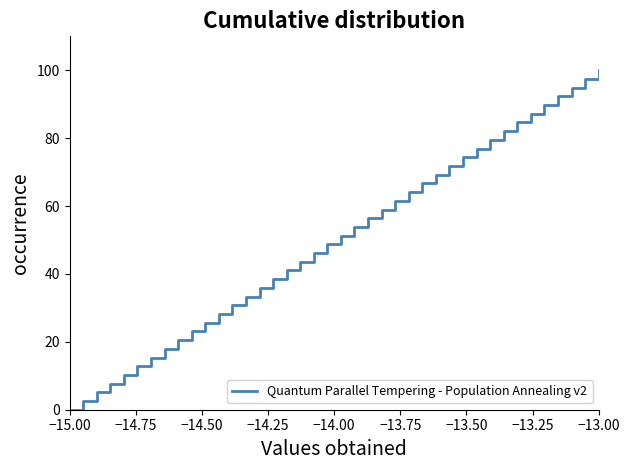

Reading left to right, transcribe all the data shown in this chart.

0.0	2.6	5.1	7.7	10.3	12.8	15.4	17.9	20.5	23.1	25.6	28.2	30.8	33.3	35.9	38.5	41.0	43.6	46.2	48.7	51.3	53.8	56.4	59.0	61.5	64.1	66.7	69.2	71.8	74.4	76.9	79.5	82.1	84.6	87.2	89.7	92.3	94.9	97.4	100.0